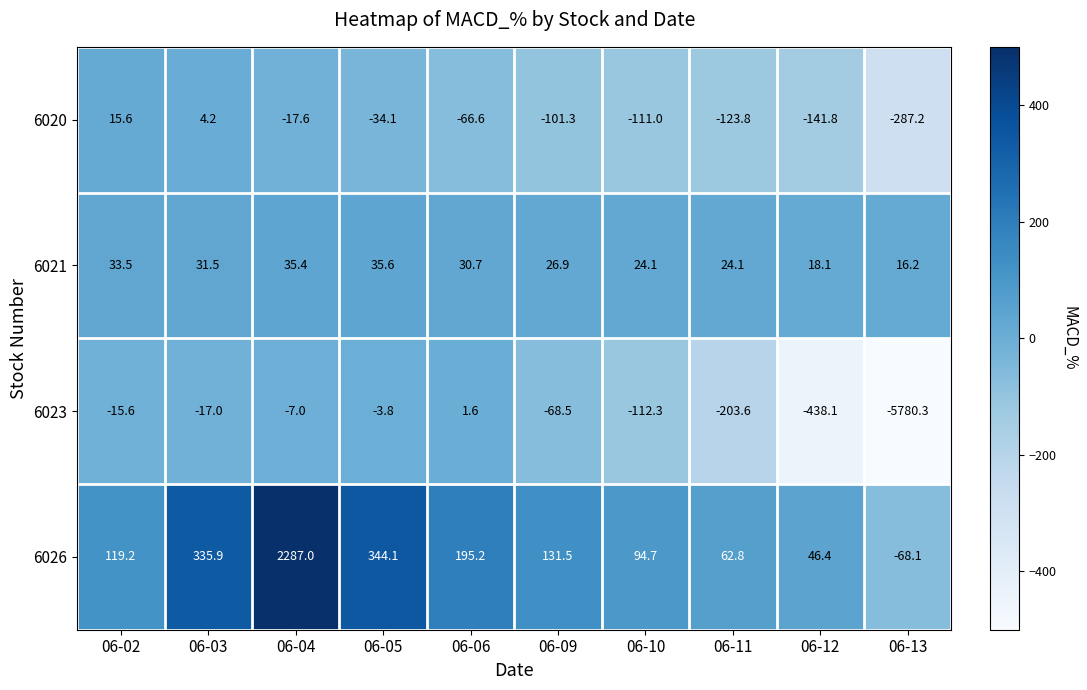

Which series has the largest range (max minus min)?

6023